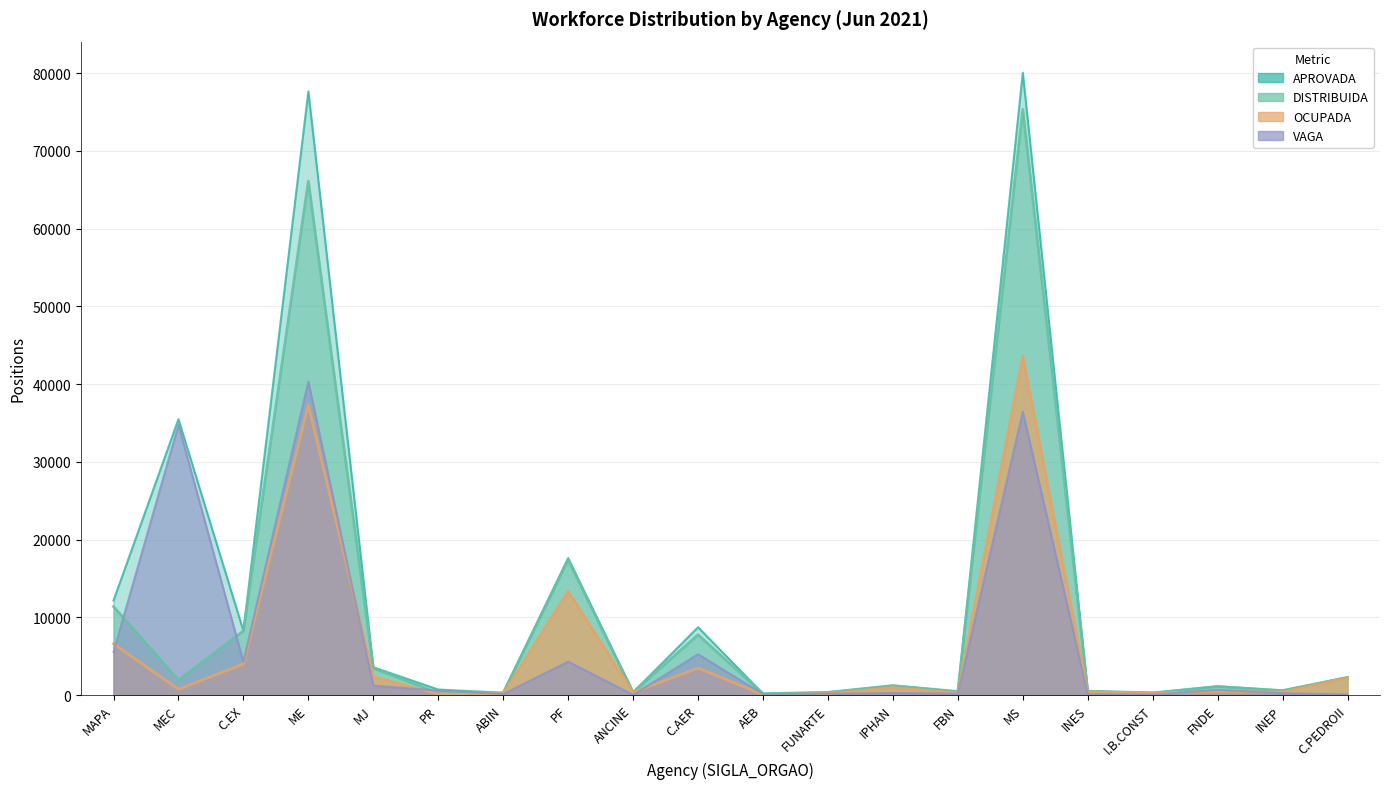

What is the sum of all OCUPADA values?

117225